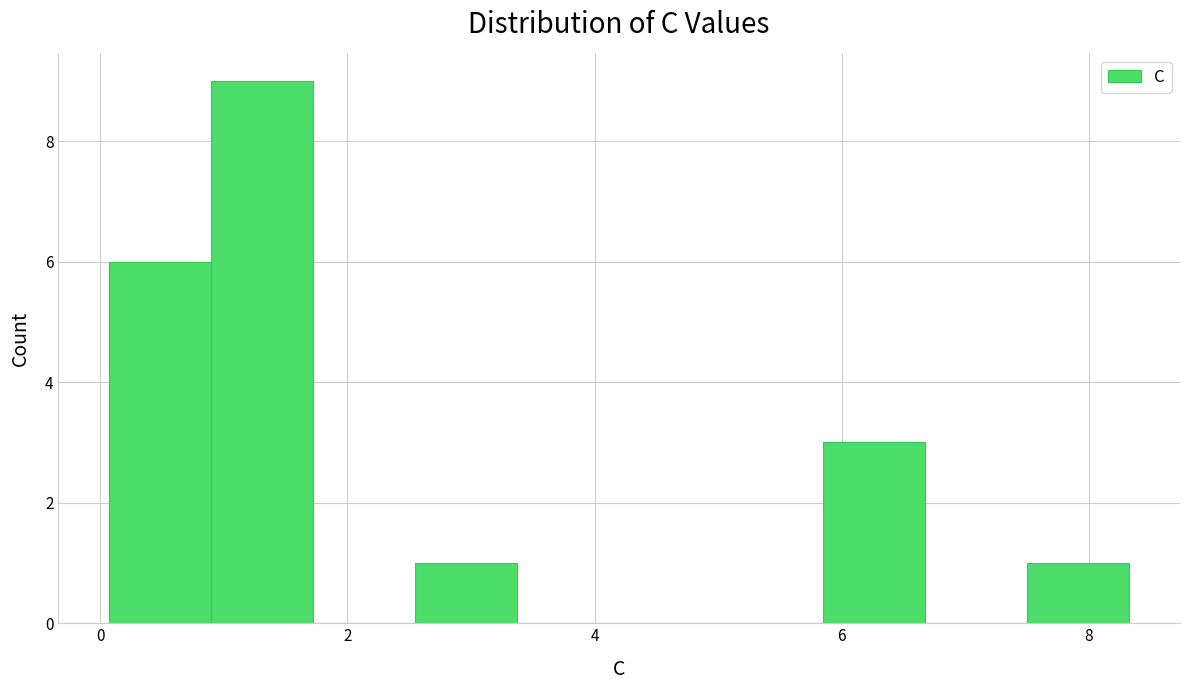

How tall is the bar that spans 7.4 to 8.4 on the x-axis? Neither the bar edges nor the heights are printed on the chart, so give them approximately, as read against the axes.

1